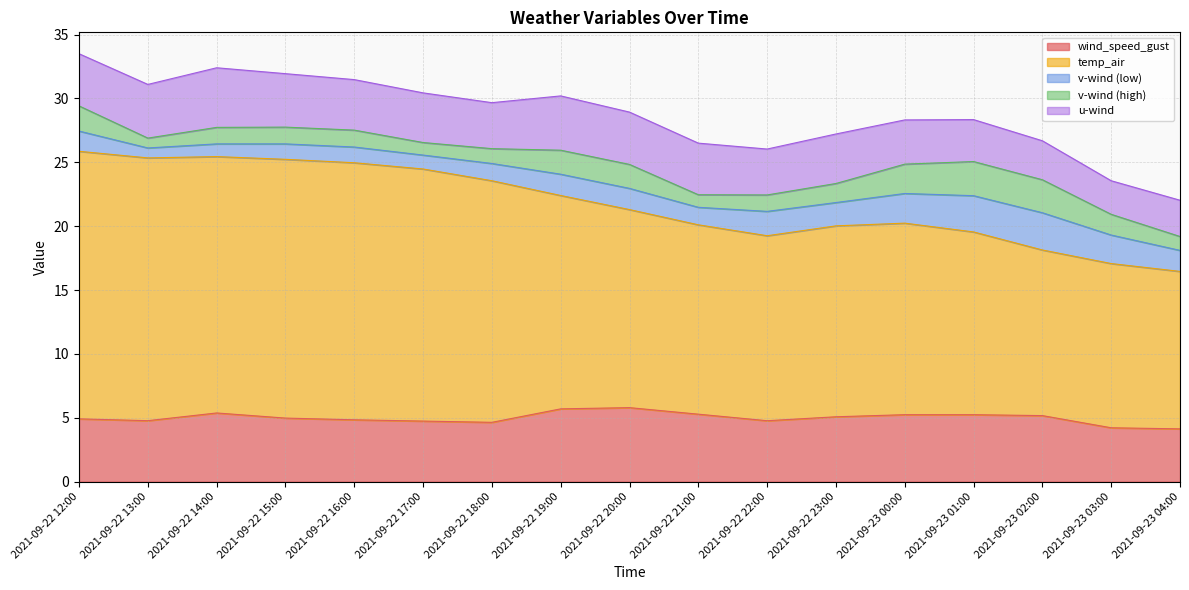

Reading left to right, what are all the values shown in this chart?

wind_speed_gust: 4.9	4.8	5.4	5.0	4.8	4.7	4.6	5.7	5.8	5.3	4.8	5.1	5.2	5.2	5.2	4.2	4.1
temp_air: 21.0	20.6	20.1	20.3	20.1	19.7	18.9	16.7	15.5	14.8	14.5	14.9	15.0	14.3	13.0	12.9	12.3
v-wind (low): 1.6	0.8	1.0	1.2	1.2	1.1	1.4	1.7	1.7	1.4	1.9	1.8	2.3	2.8	2.9	2.2	1.6
v-wind (high): 2.0	0.8	1.3	1.3	1.3	1.0	1.2	1.9	1.9	1.0	1.3	1.5	2.3	2.7	2.6	1.6	1.1
u-wind: 4.1	4.2	4.7	4.2	4.0	3.9	3.6	4.3	4.1	4.0	3.6	3.9	3.5	3.3	3.1	2.6	2.8